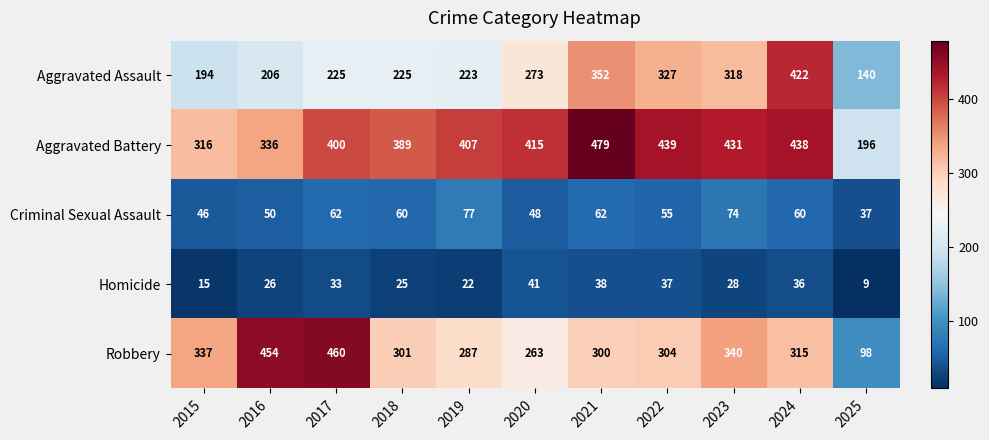

What is the minimum value shown in the chart?

9